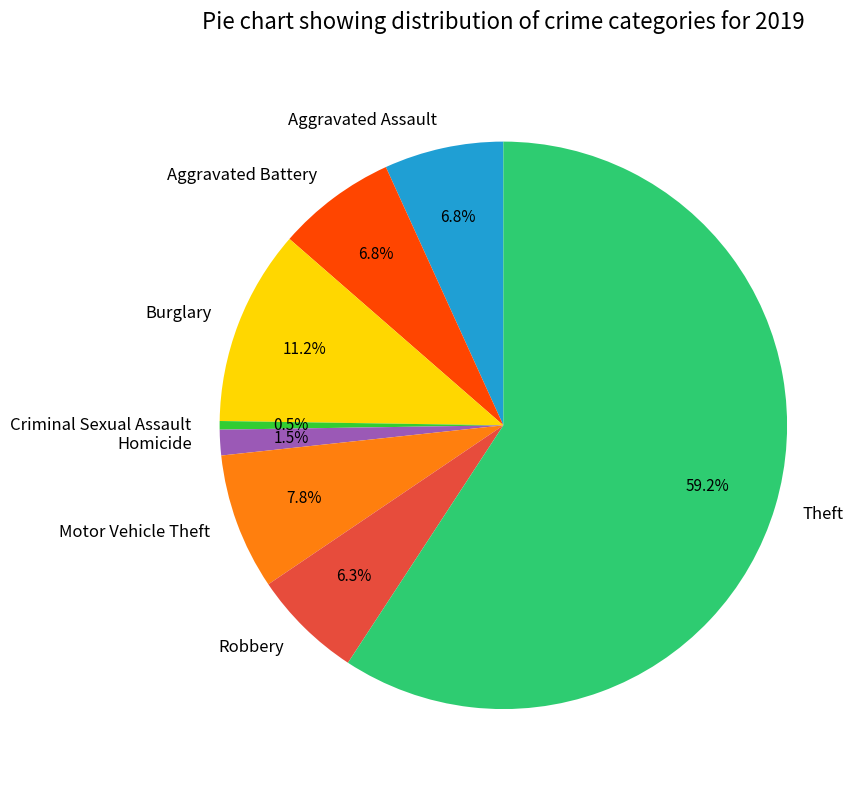

Which slice represents more than half of the pie?

Theft